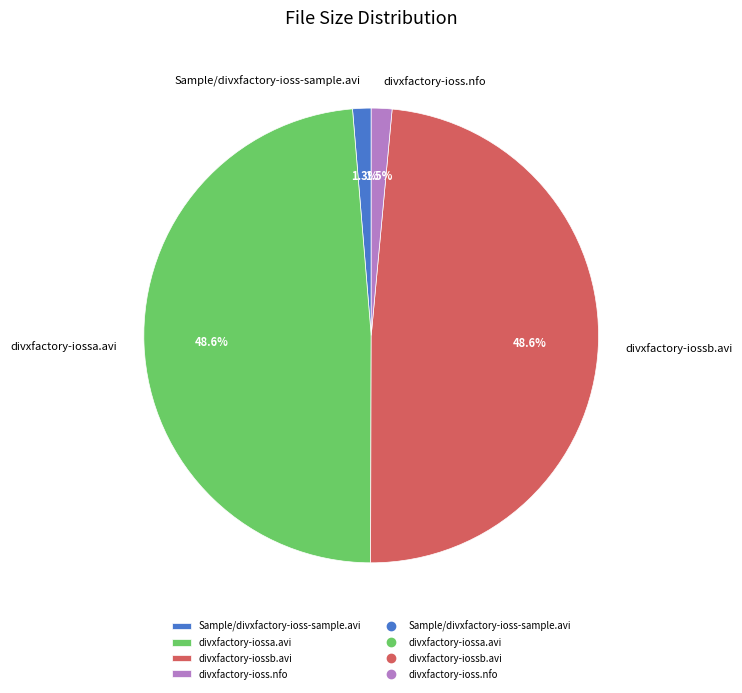

What is the ratio of the value at divxfactory-iossa.avi to the value at divxfactory-iossb.avi?

1.0